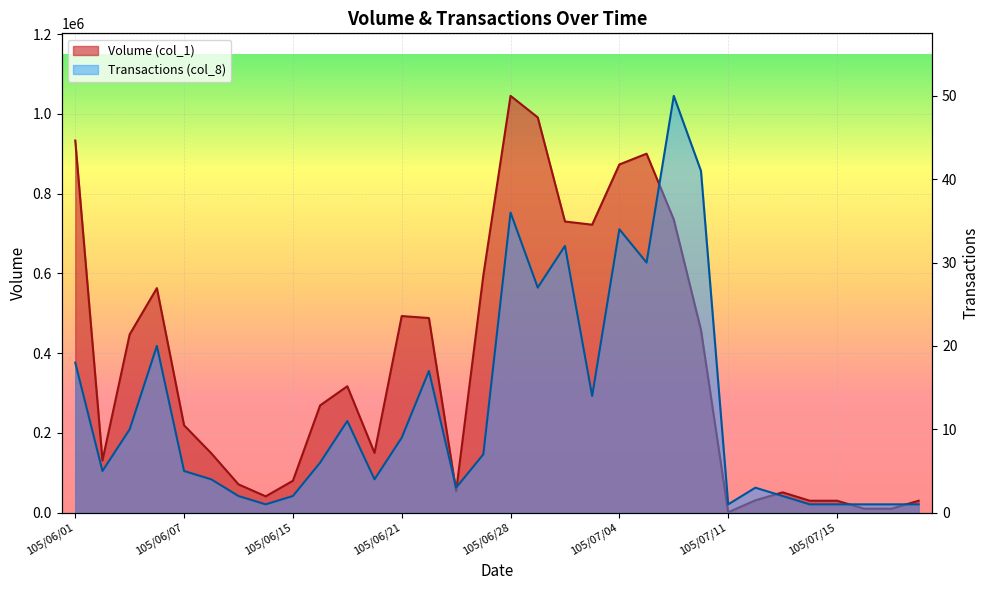

What are all the series names shown in the legend?

Volume (col_1), Transactions (col_8)